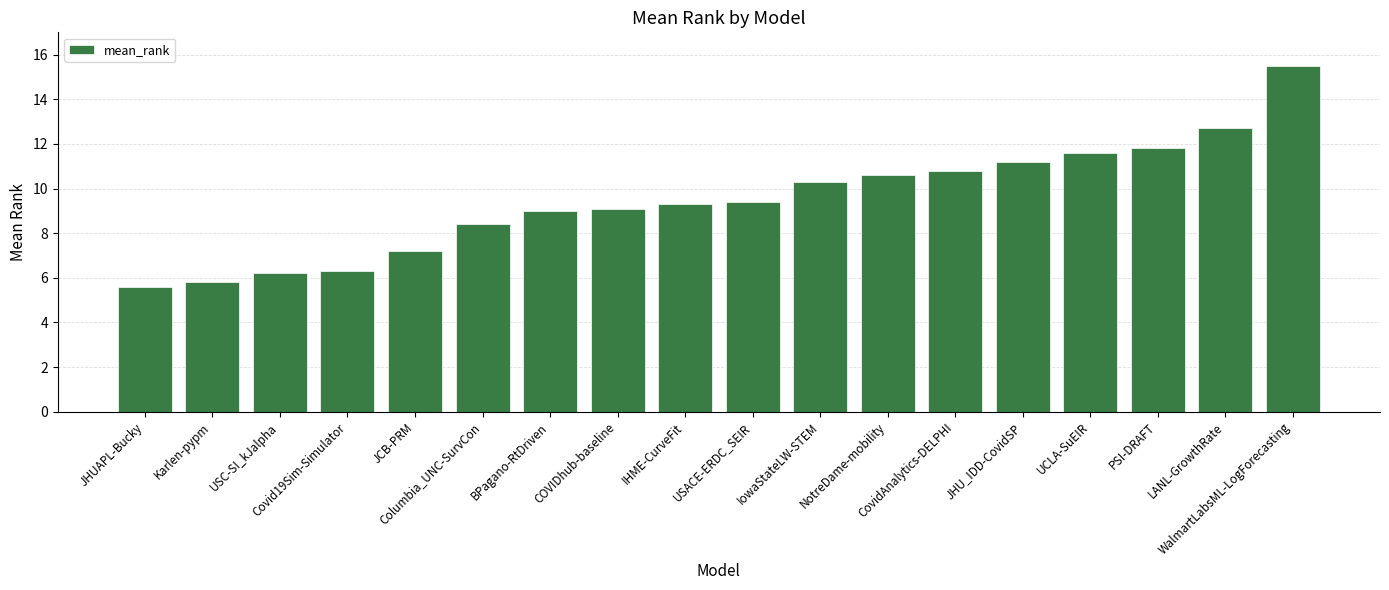

What is the average value?

9.5